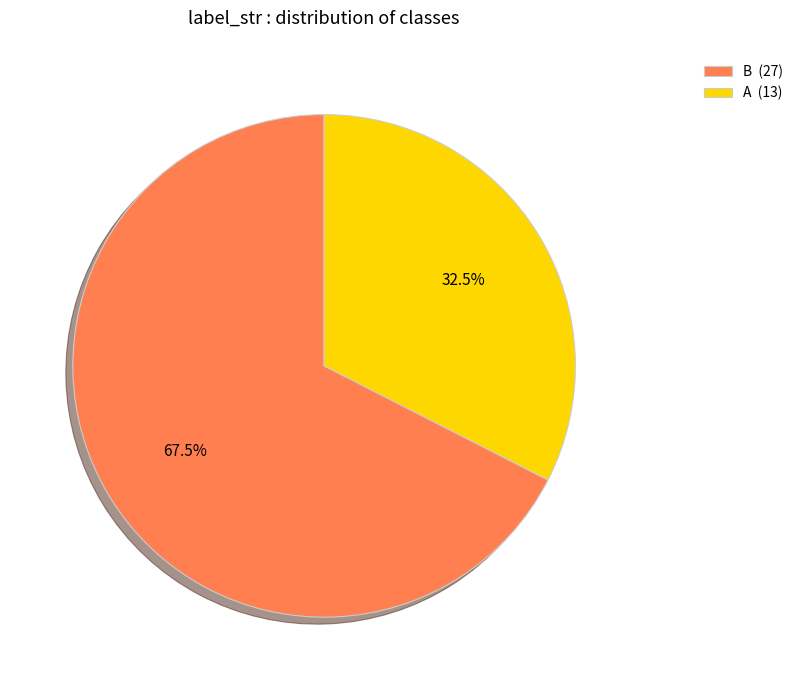

Does B (27) represent more than half of the total?

Yes